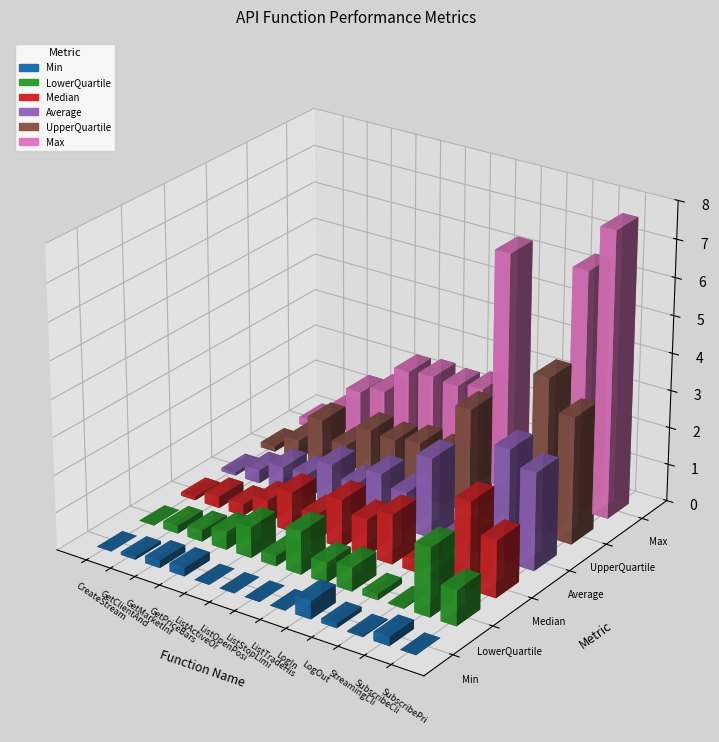

What is the difference between the UpperQuartile values at GetPriceBars and StreamingClient.Dispose?

0.2